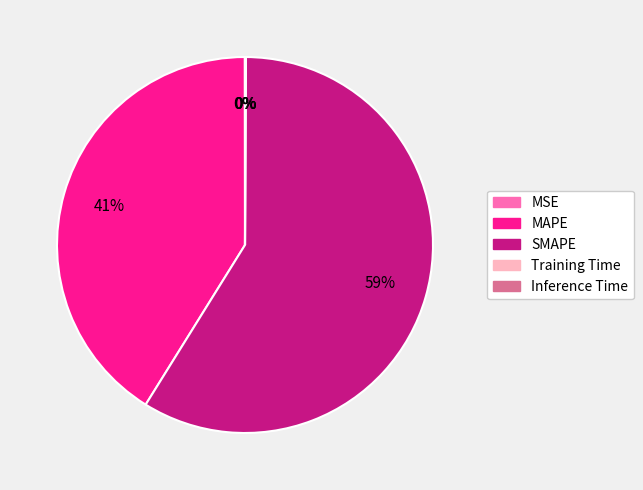

To the nearest percent, what portion does SMAPE represent?

59%